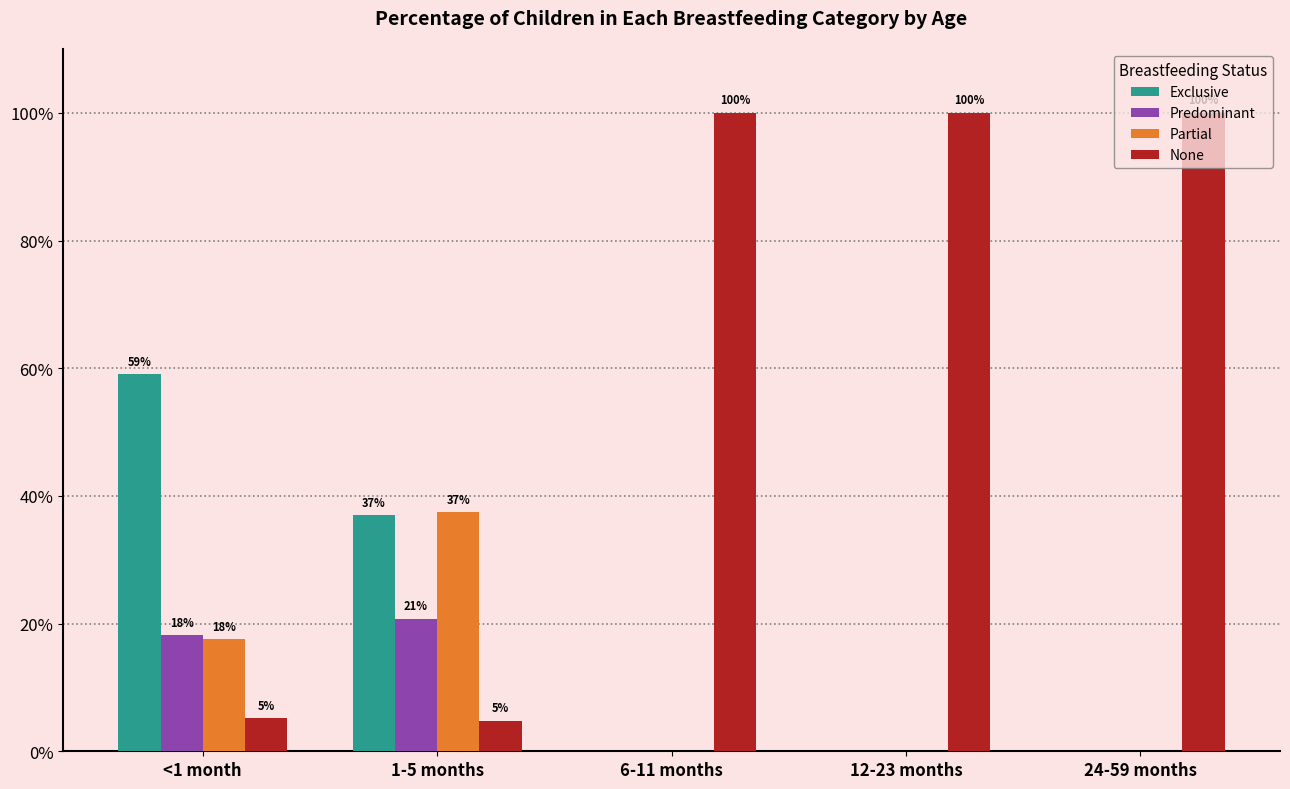

Rank the series by their maximum value, from highest to lowest.

None, Exclusive, Partial, Predominant